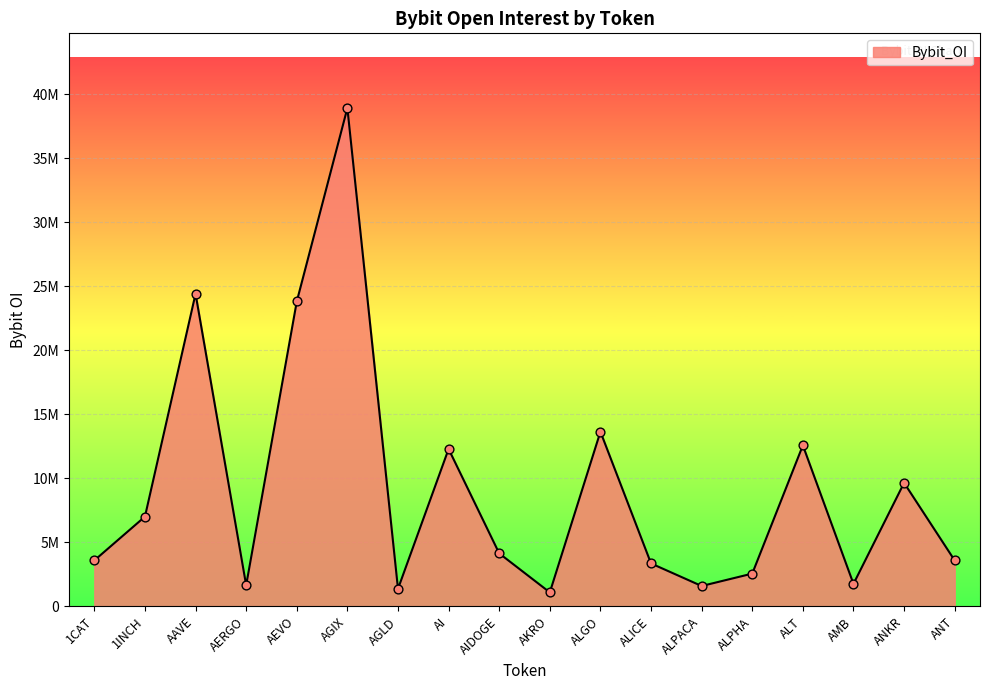

Between AERGO and AGIX, which is larger?

AGIX